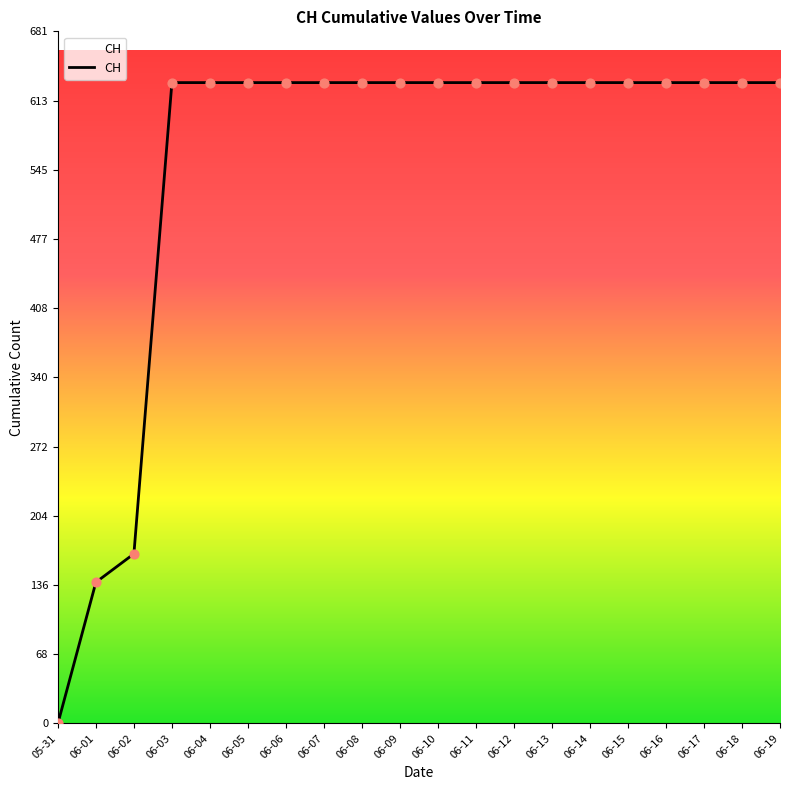

What is the change in value from 05-31 to 06-08?

+631